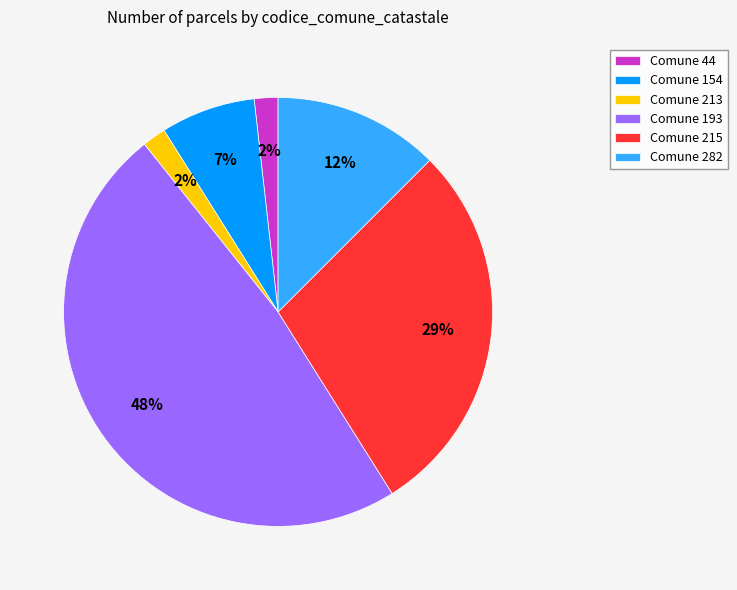

Count the number of slices in the pie.

6